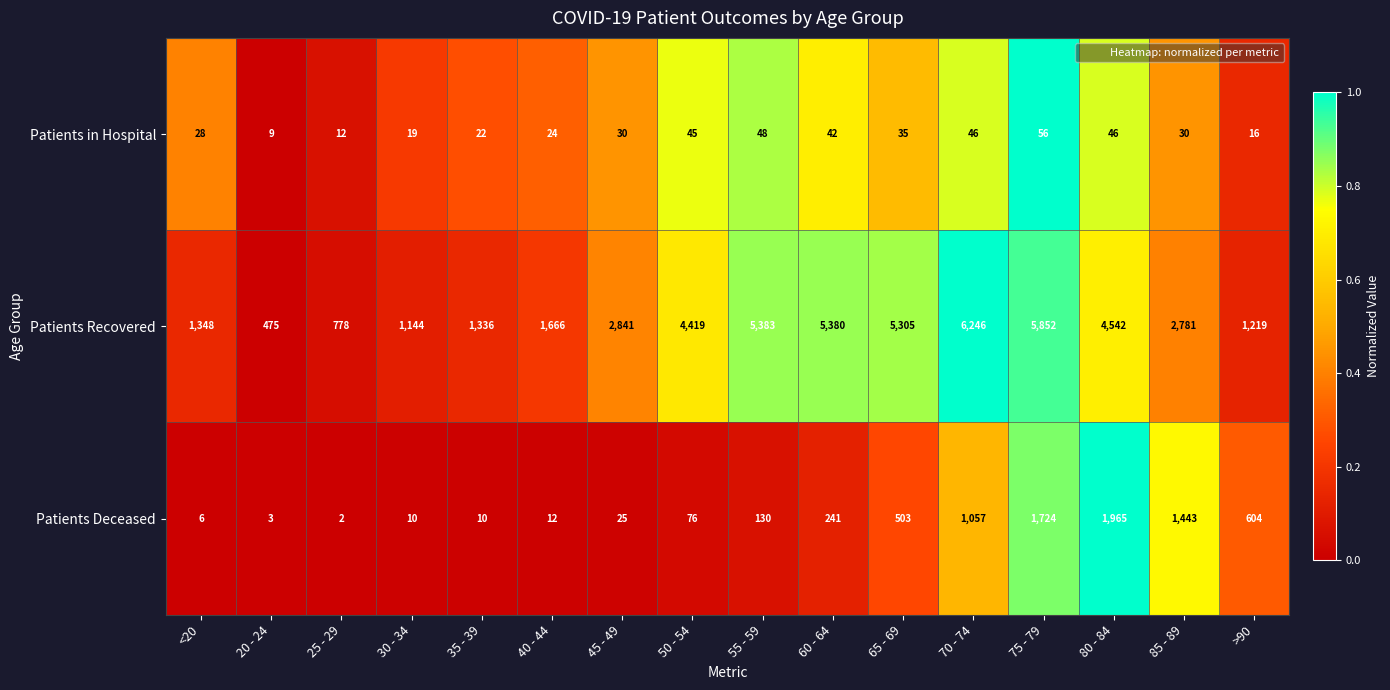

Which series has the largest range (max minus min)?

Patients Recovered